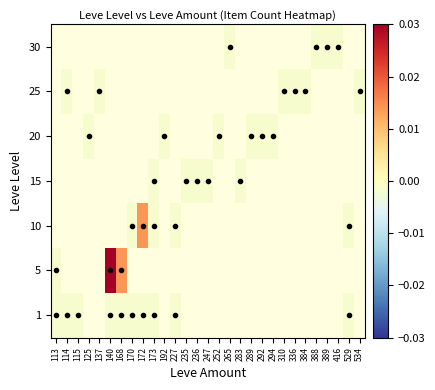

Between 534 and 265, which is larger?

265